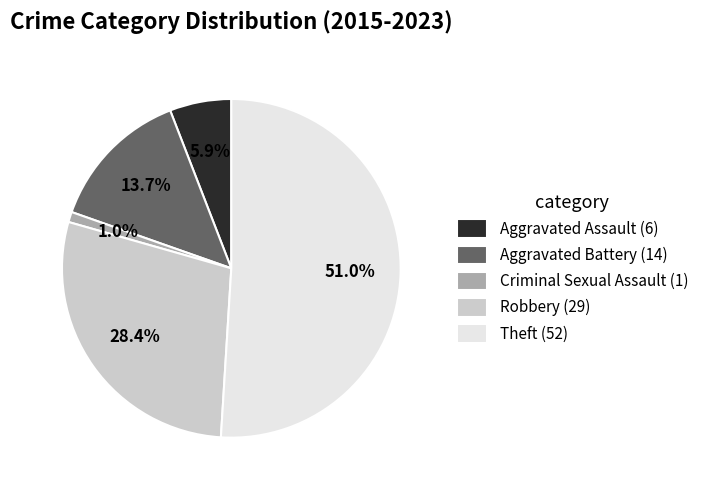

To the nearest percent, what portion does Robbery represent?

28%